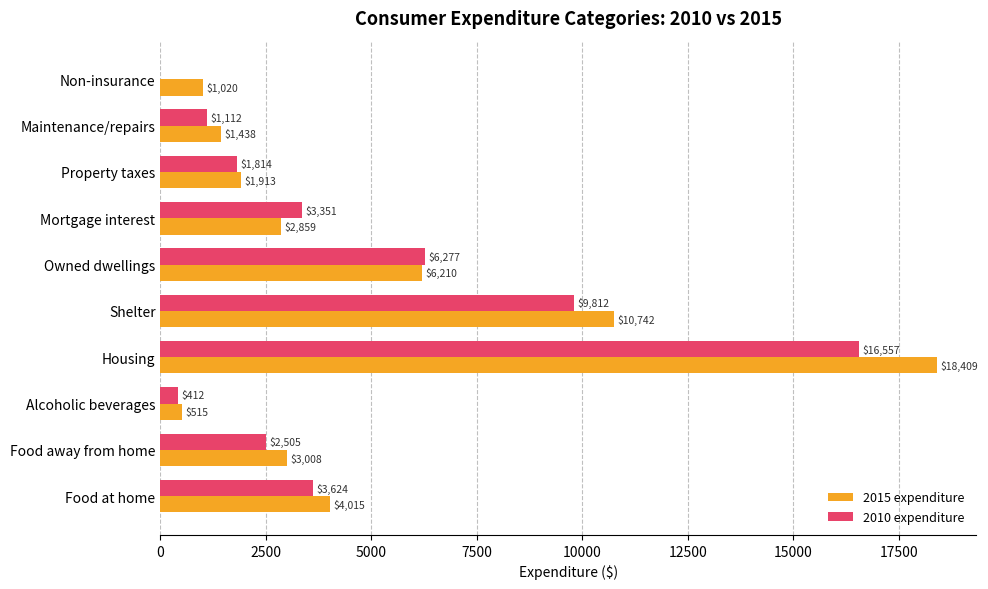

Where is 2010 expenditure nearest to the value 8278?

Shelter